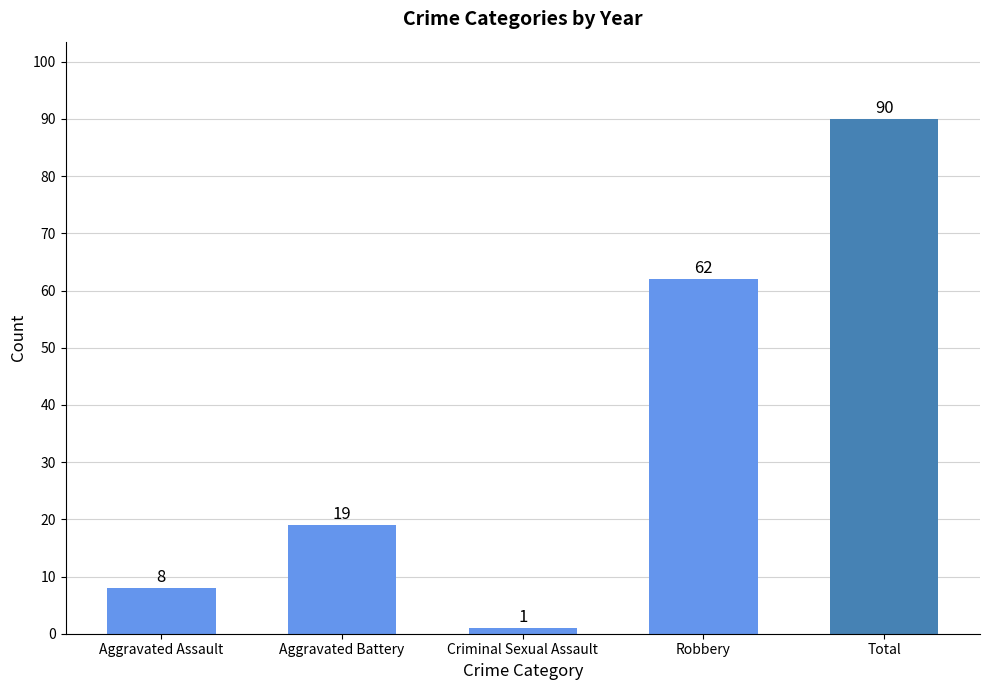

What is the difference between the maximum and minimum values?

89